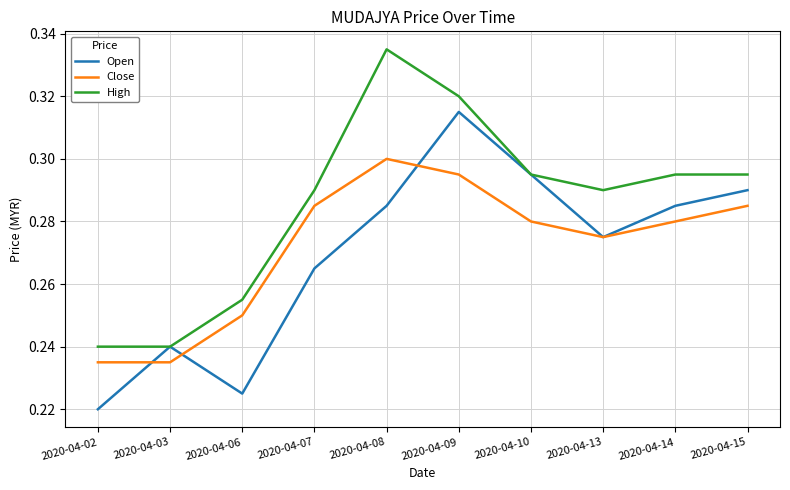

The value of Open at 2020-04-10 is 0.5. True or false?

False